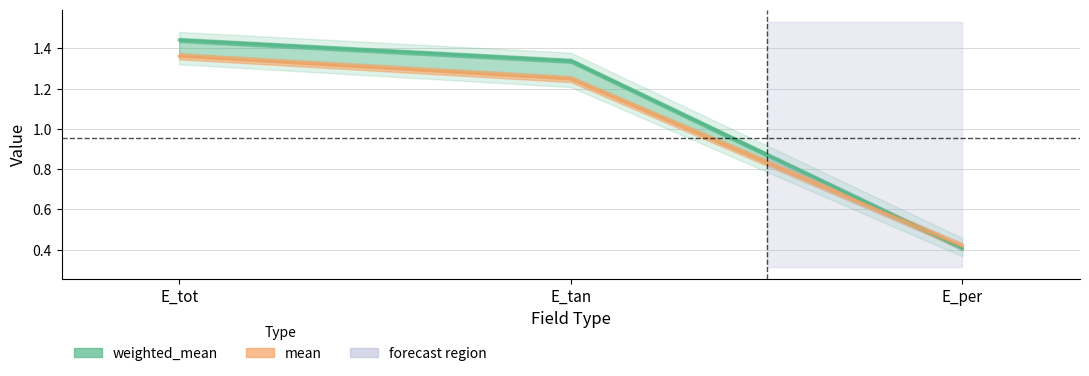

What are all the series names shown in the legend?

weighted_mean, mean